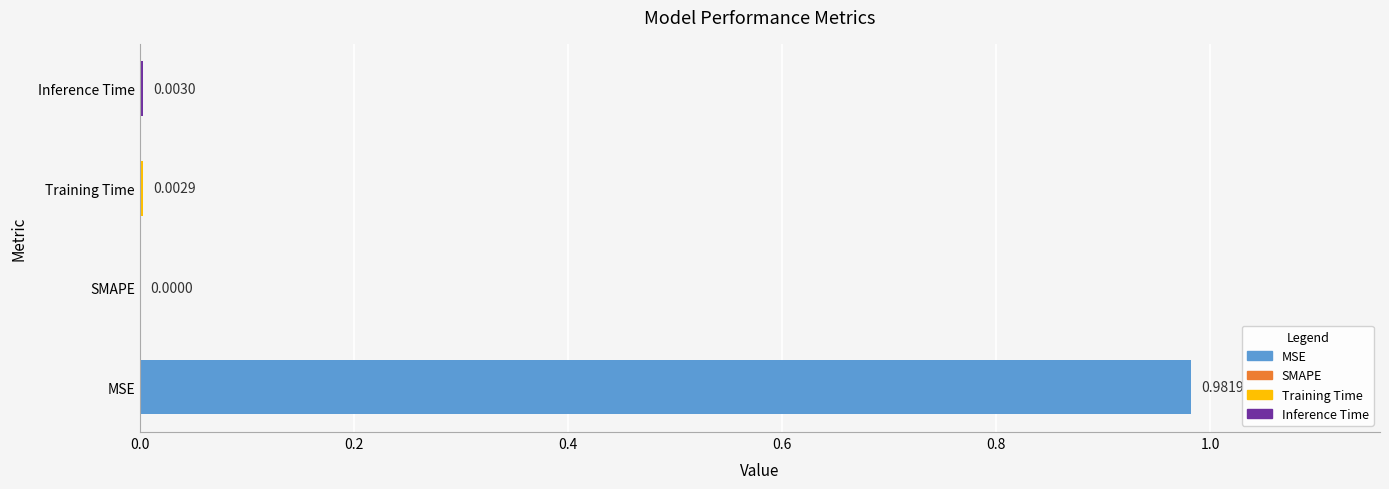

Where is the data nearest to the value 0?

SMAPE